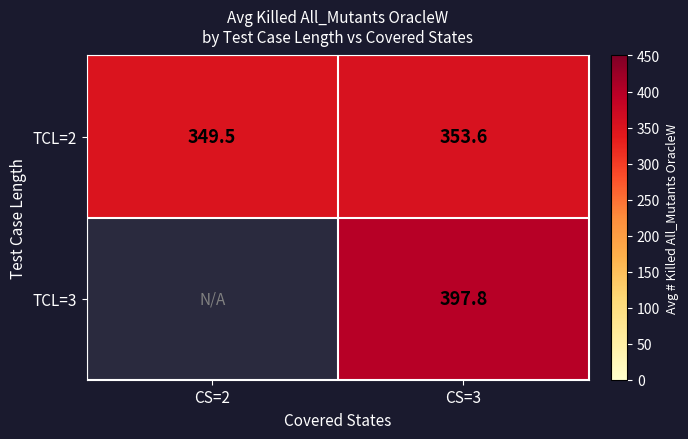

What is the total value across all series at CS=3?

751.4